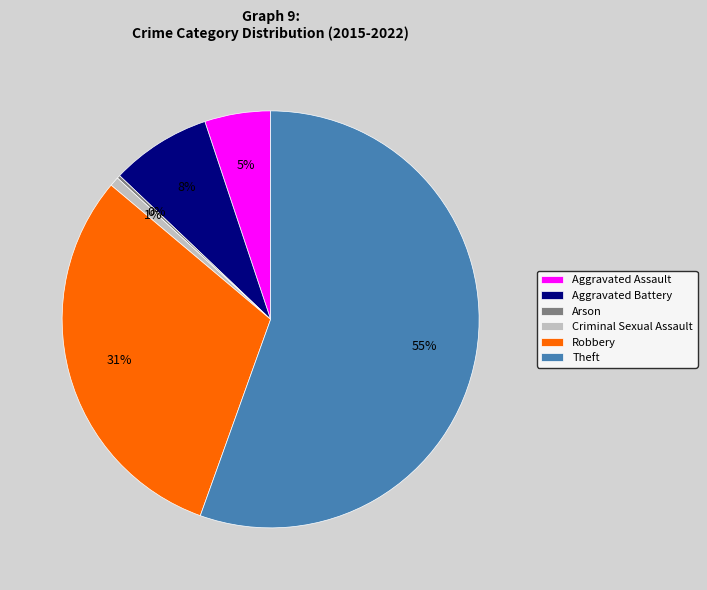

To the nearest percent, what portion does Aggravated Assault represent?

5%